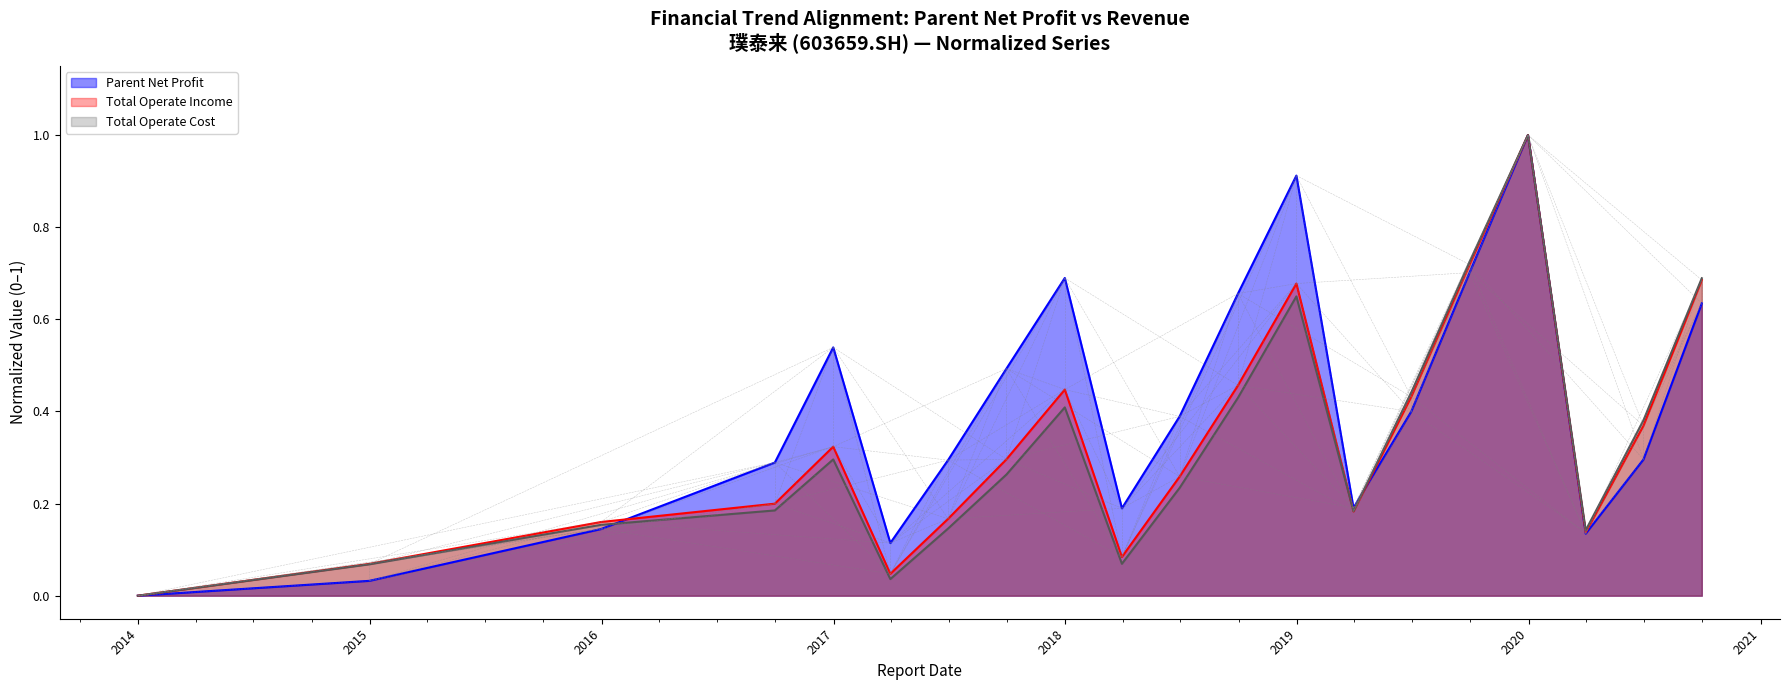

Count the number of categories in the chart.

20